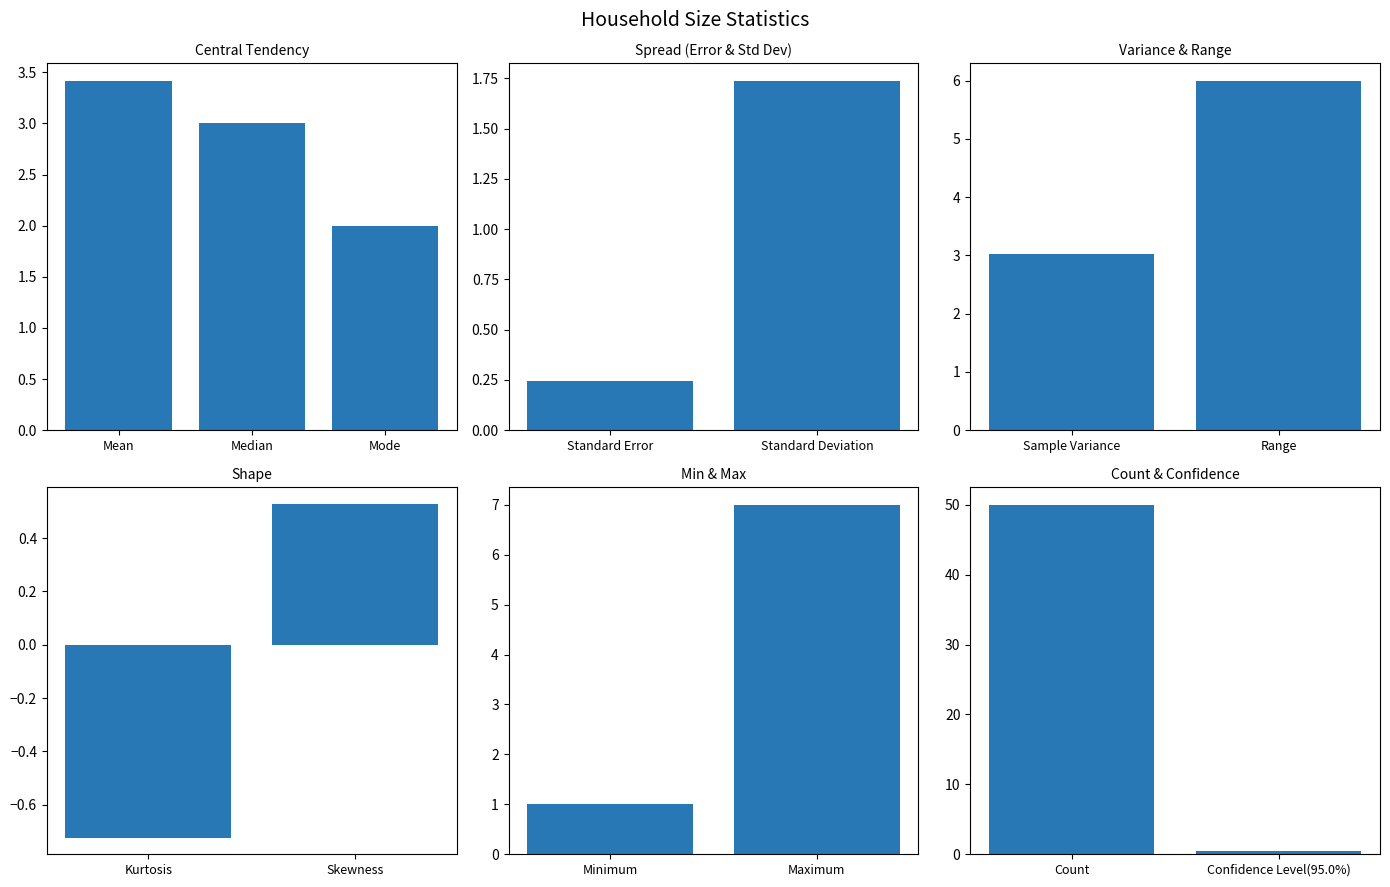

Count the number of categories in the chart.

2